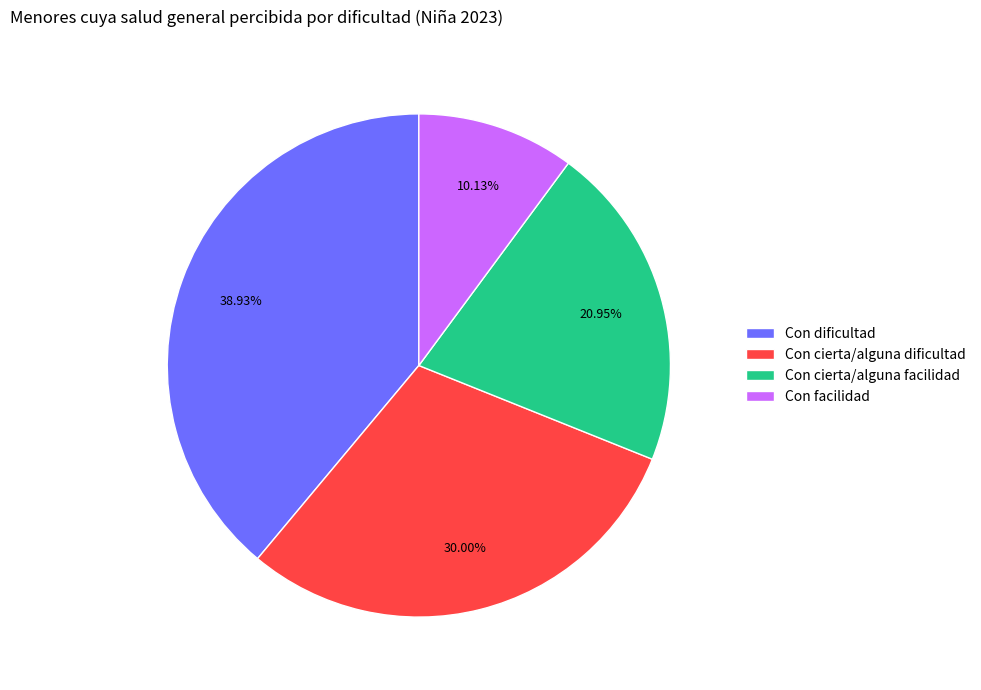

Which category has the smallest portion of the pie?

Con facilidad